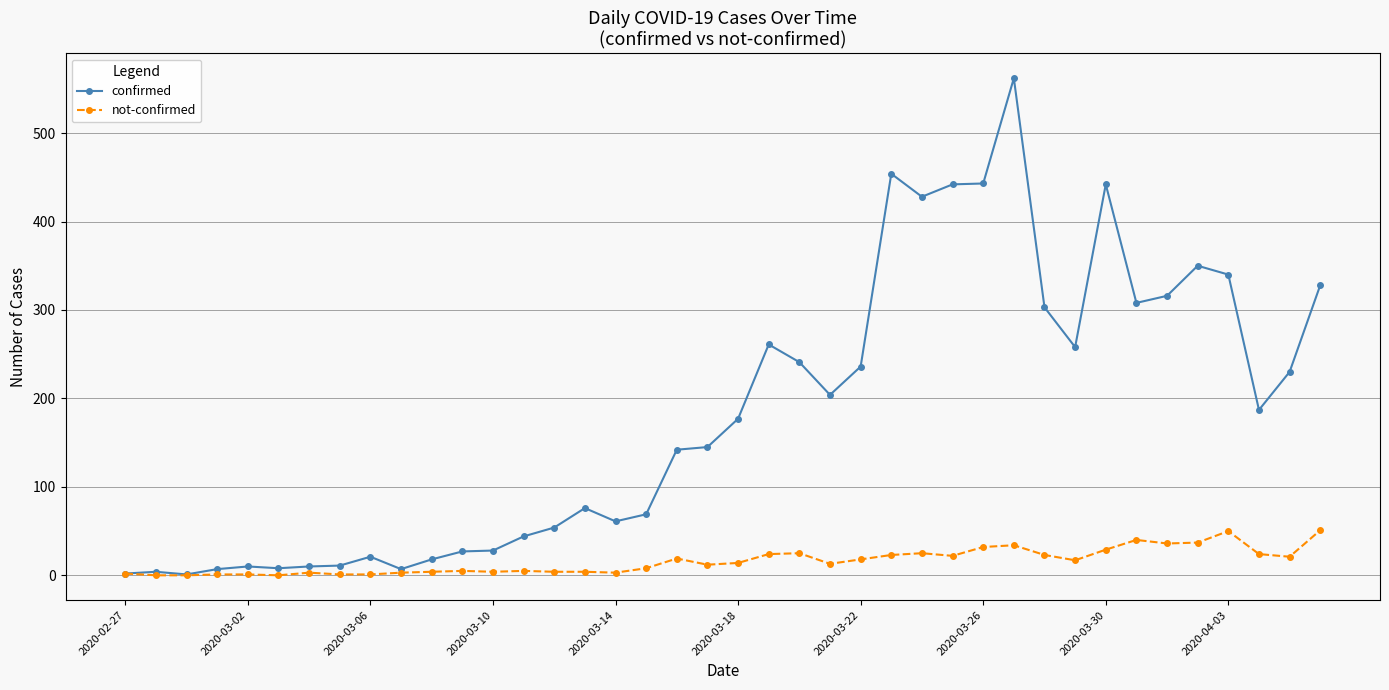

What is the greatest value displayed?

562